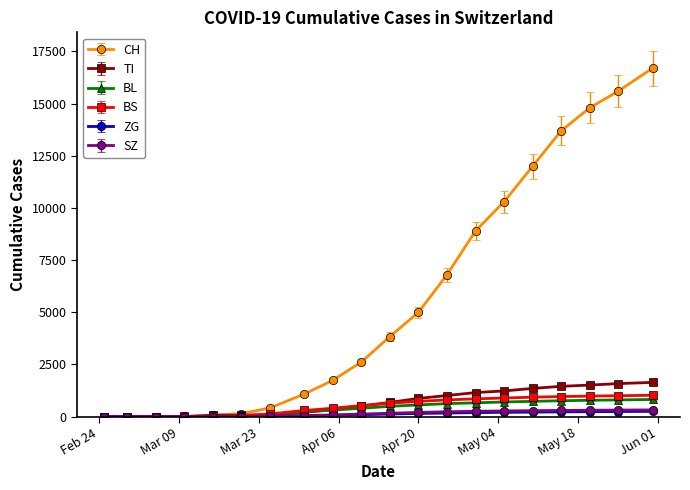

What is the greatest value displayed?

16700